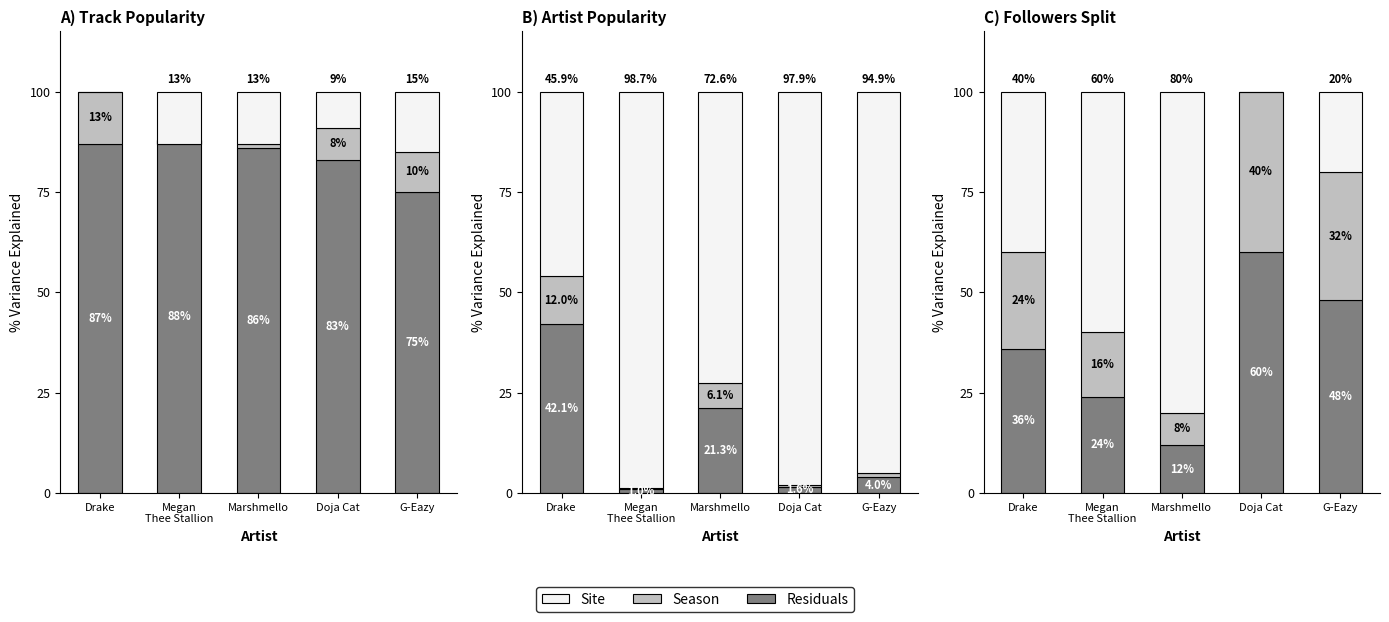

Read the Site value at Megan
Thee Stallion, to the nearest 10.

60